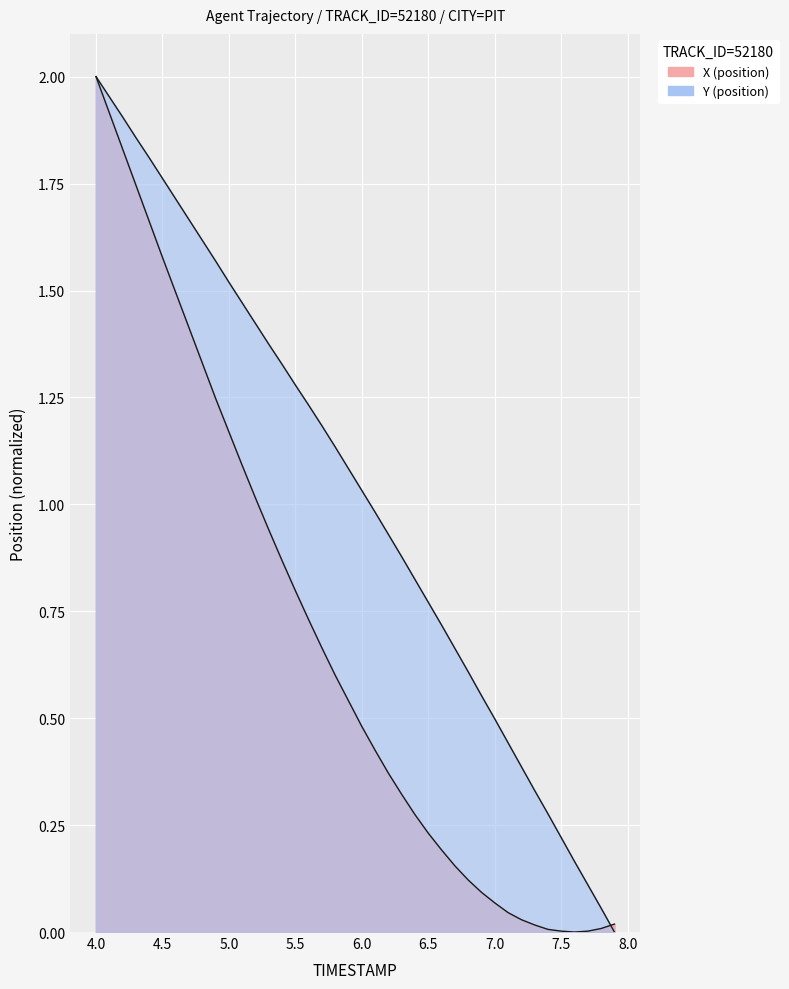

How many series are shown in this chart?

2